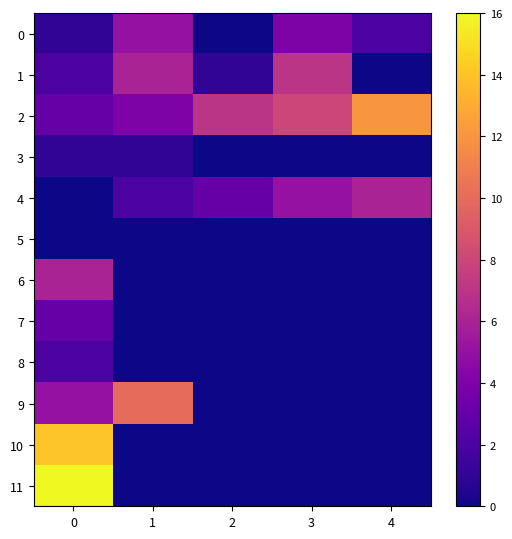

Count the number of categories in the chart.

5